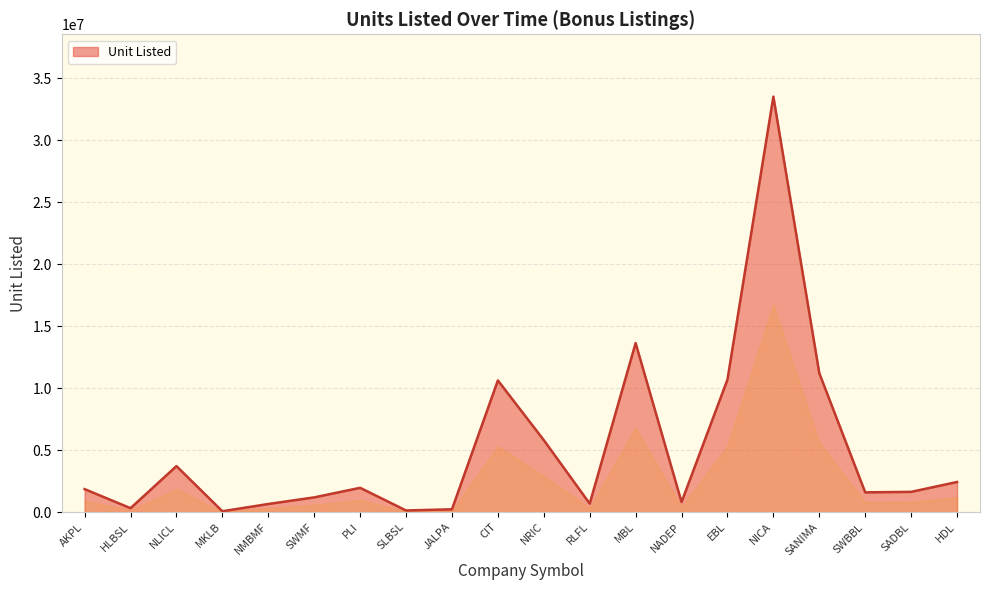

What is the difference between the values at SADBL and NADEP?

824195.9